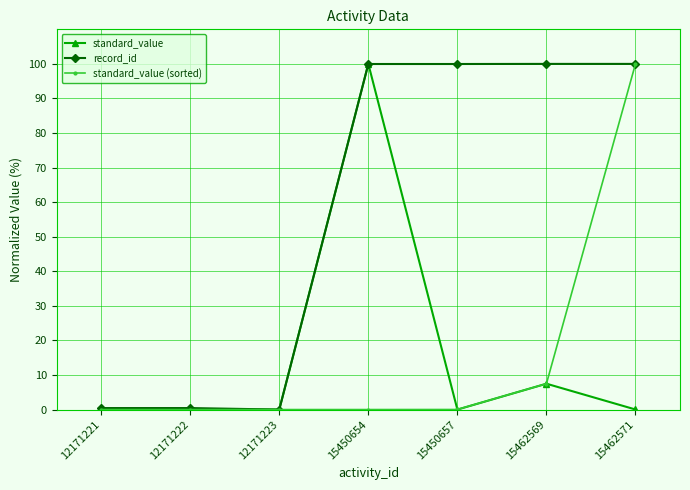

Count the number of categories in the chart.

7